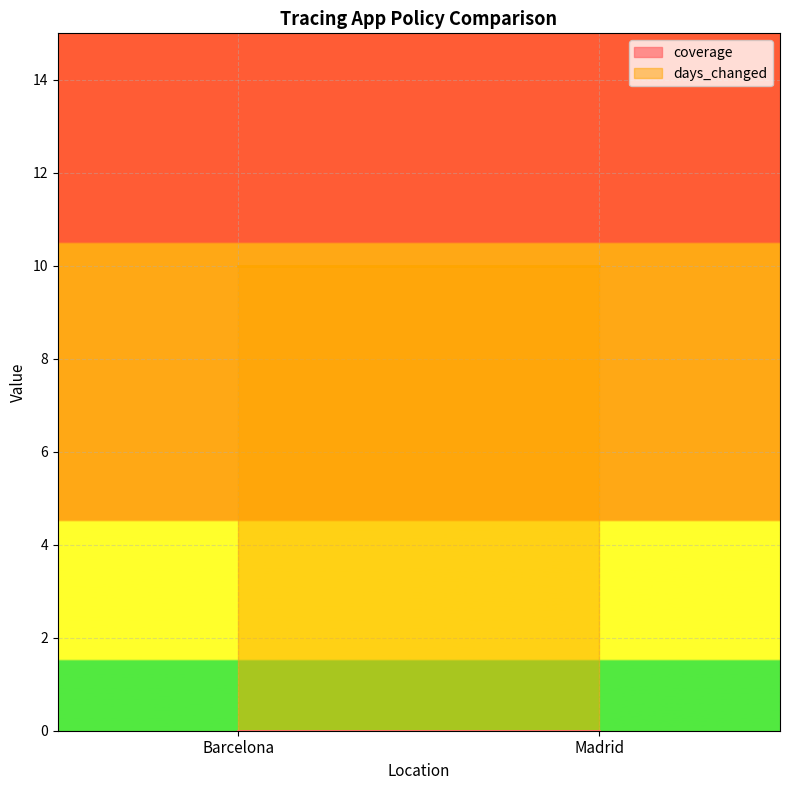

What is the highest value of the days_changed series?

10